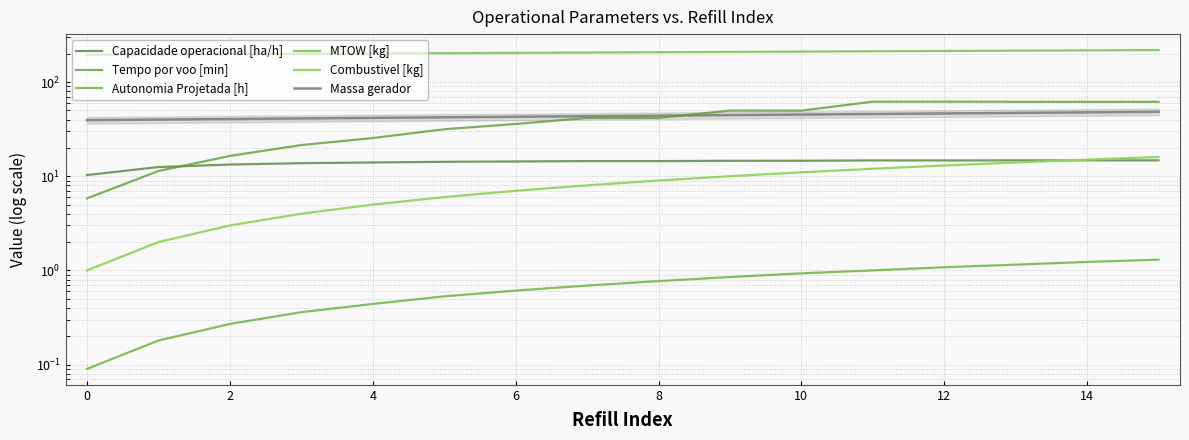

Between 2 and 8, which series saw the biggest shift?

Tempo por voo [min]